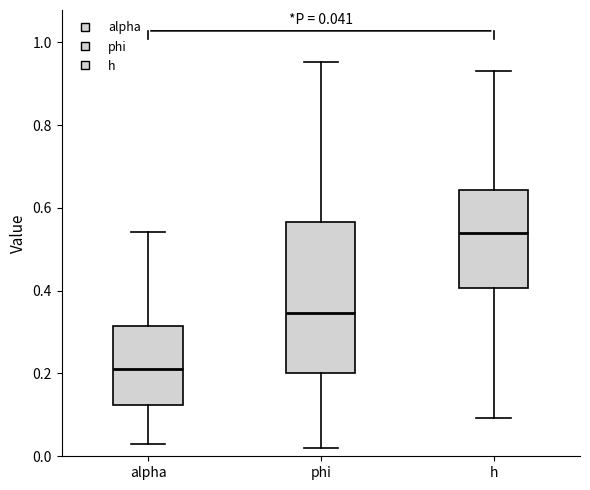

Which box's median line is the highest?

h